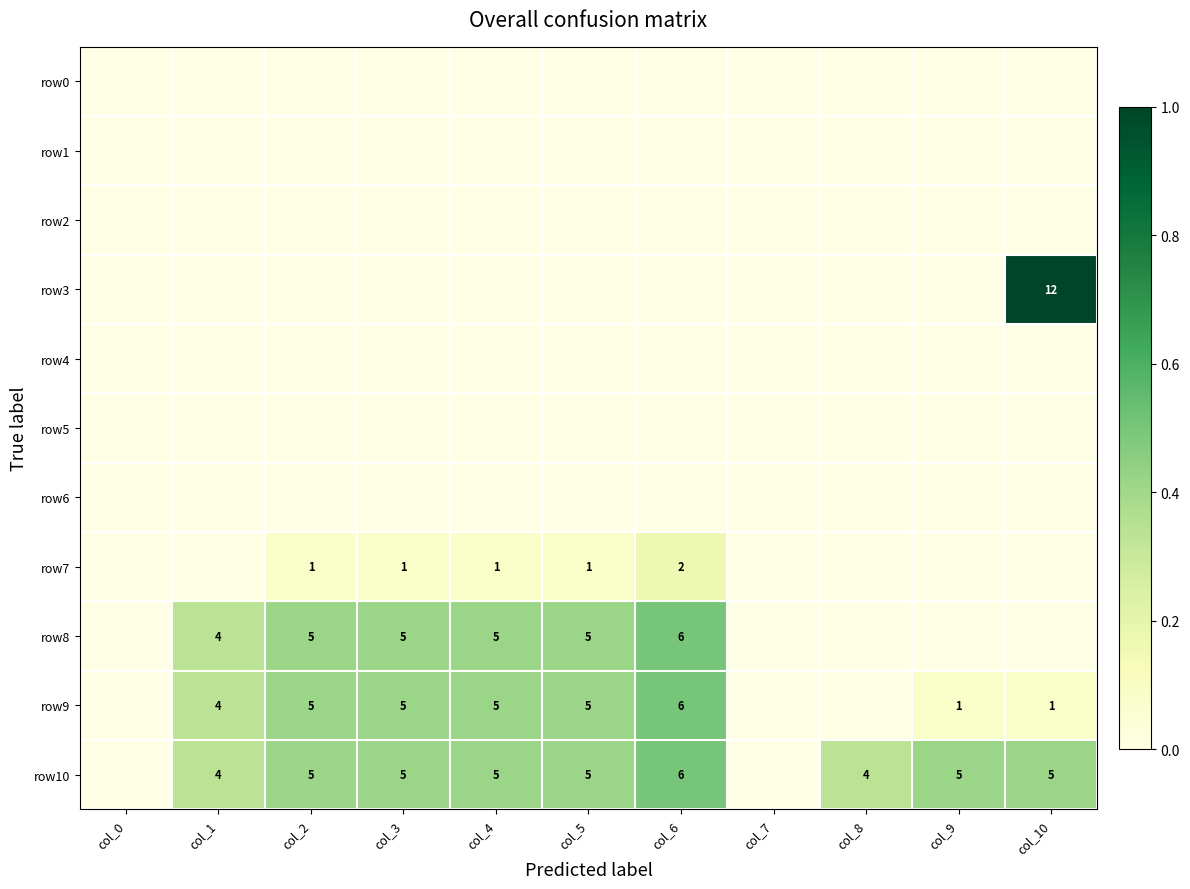

True or false: row9 has a value of 6 at col_6.

True